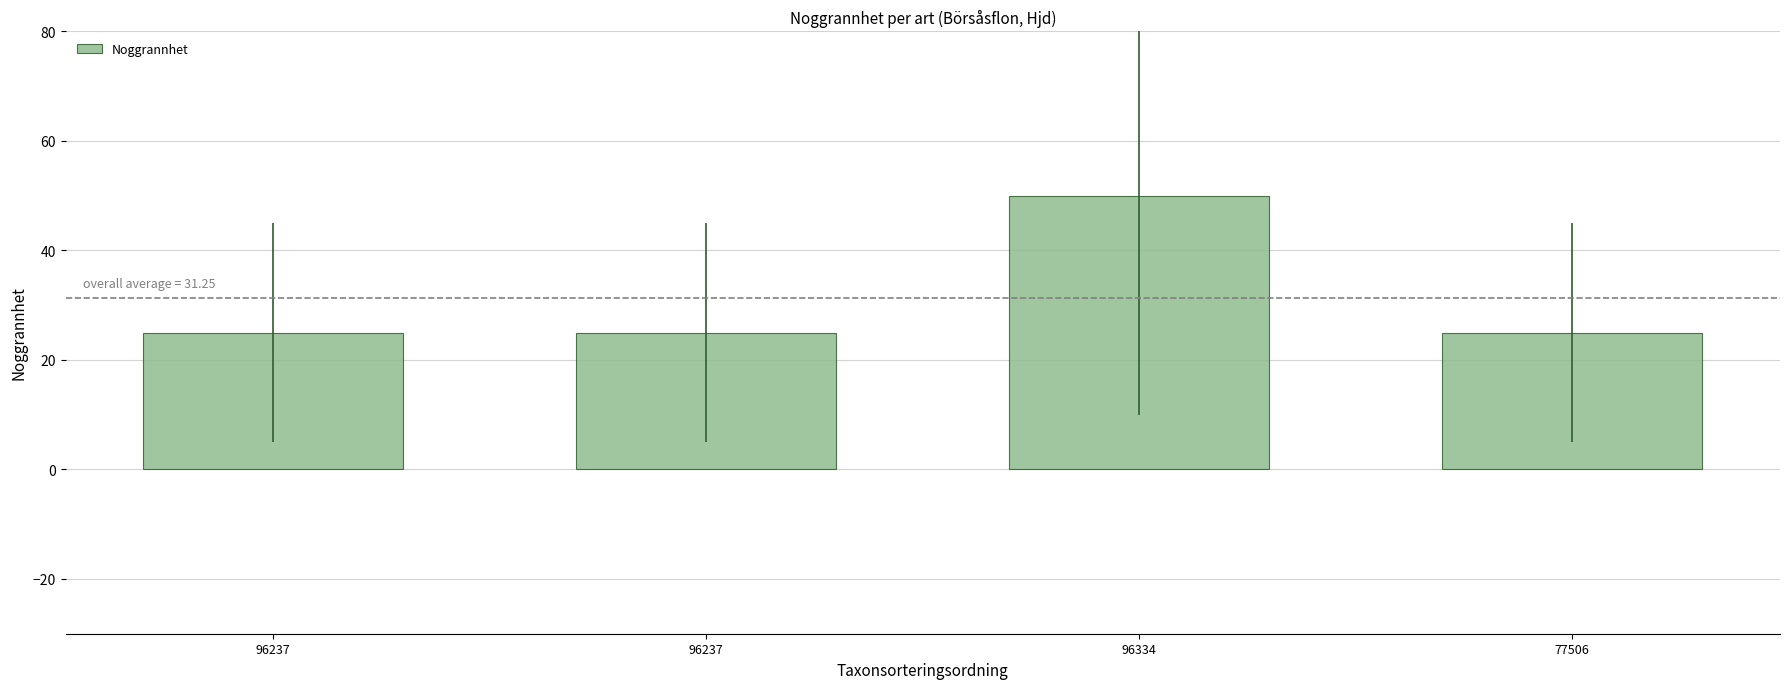

What is the label of the 3rd bar from the left?

96334